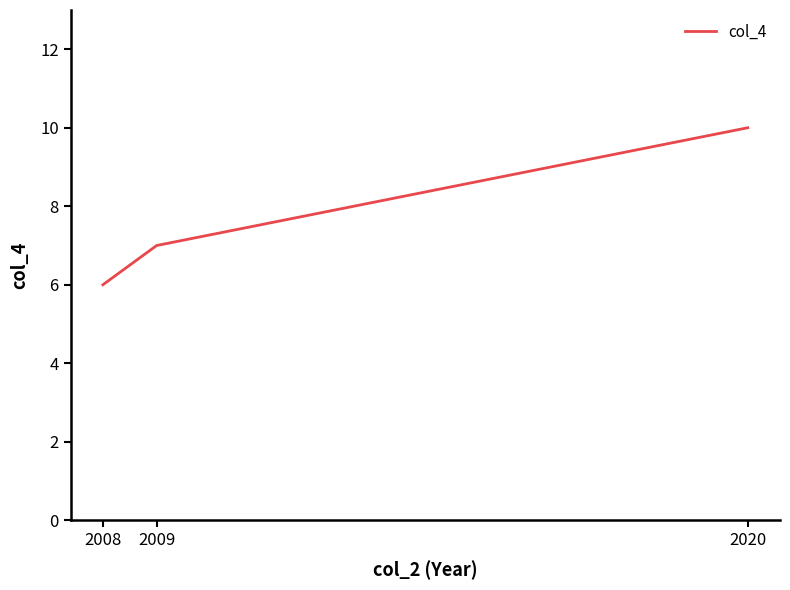

How many categories are shown in the chart?

3